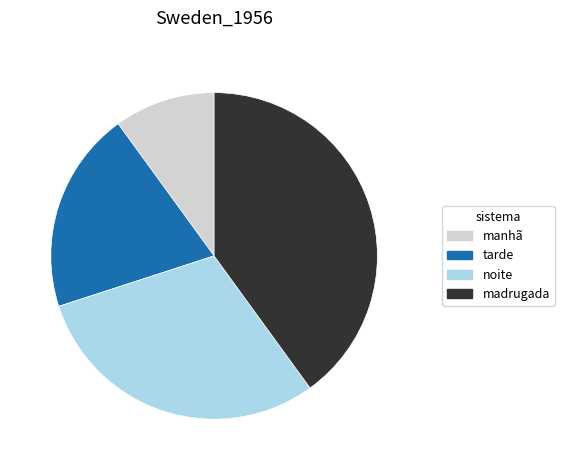

Rank the categories by value from lowest to highest.

manhã, tarde, noite, madrugada